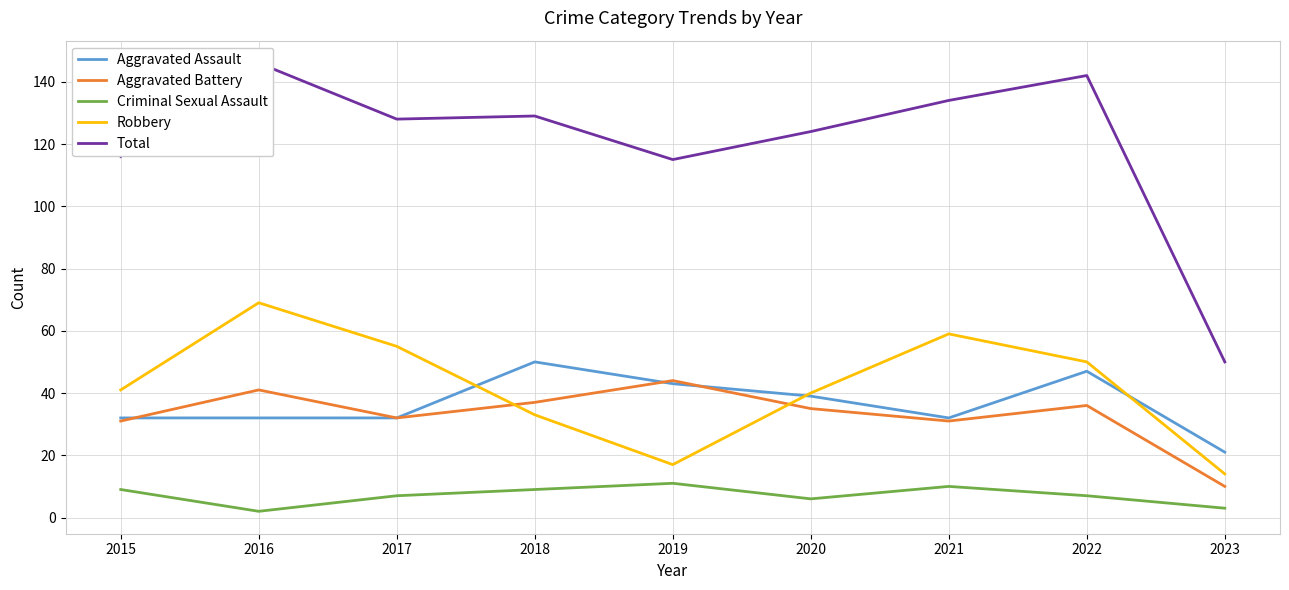

How many values in the Aggravated Assault series exceed 32?

4